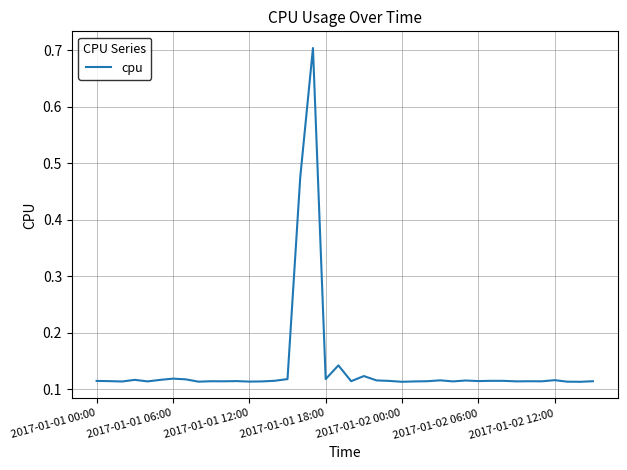

What is the greatest value displayed?

0.7